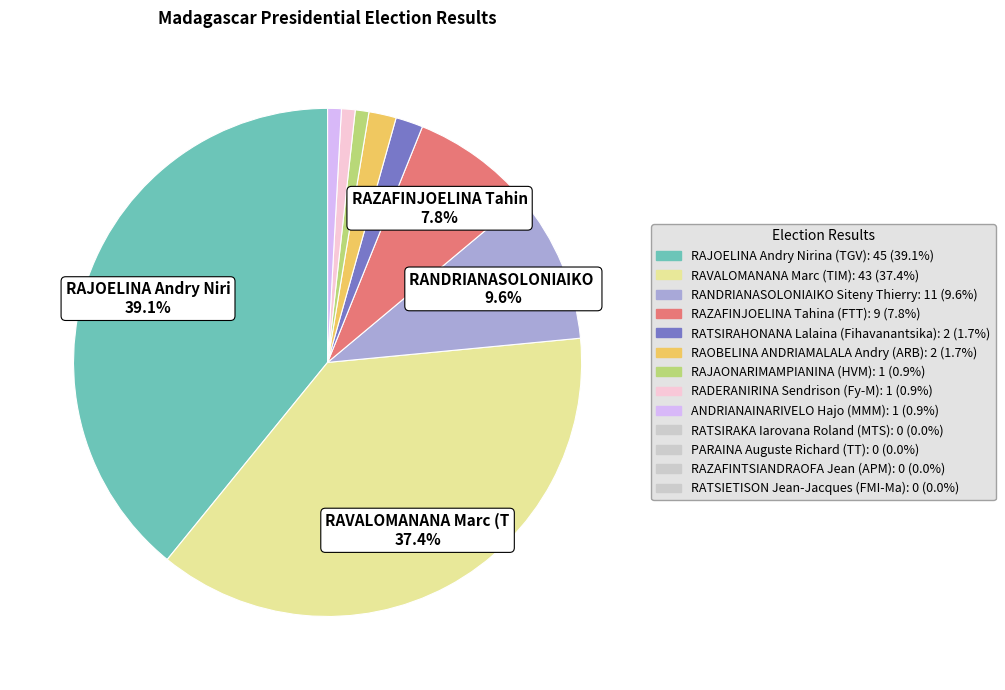

Count the number of slices in the pie.

9